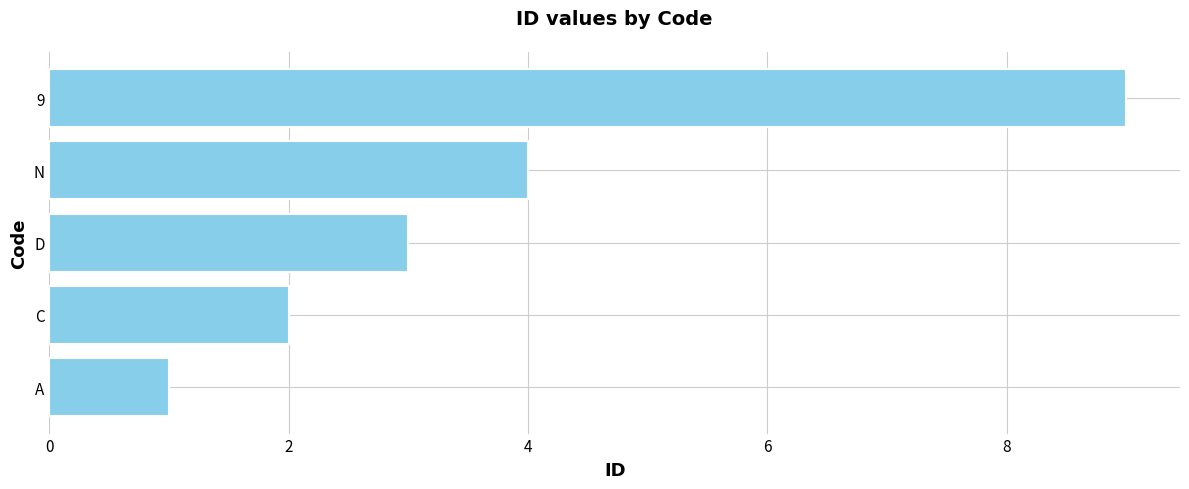

How many categories are shown in the chart?

5